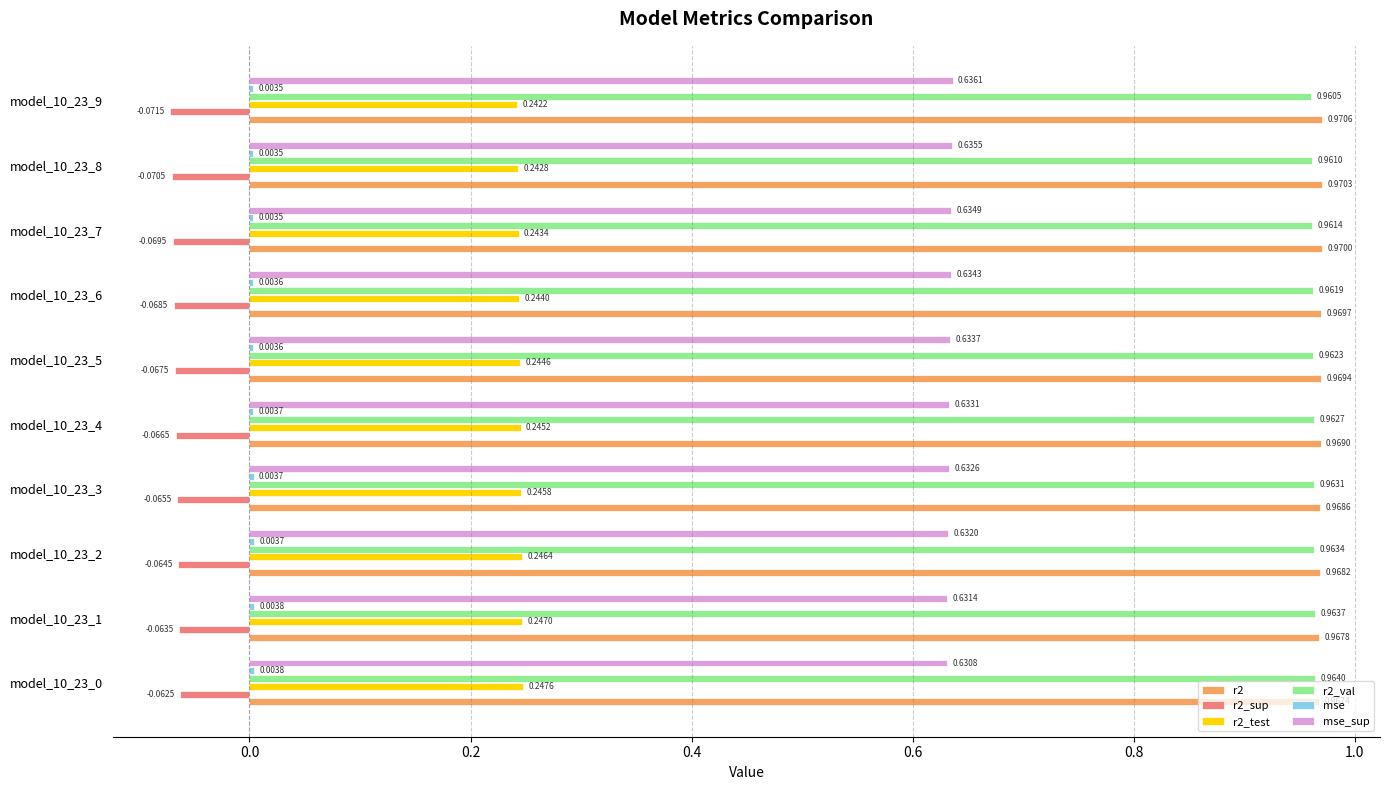

What is the total value across all series at model_10_23_5?

2.7